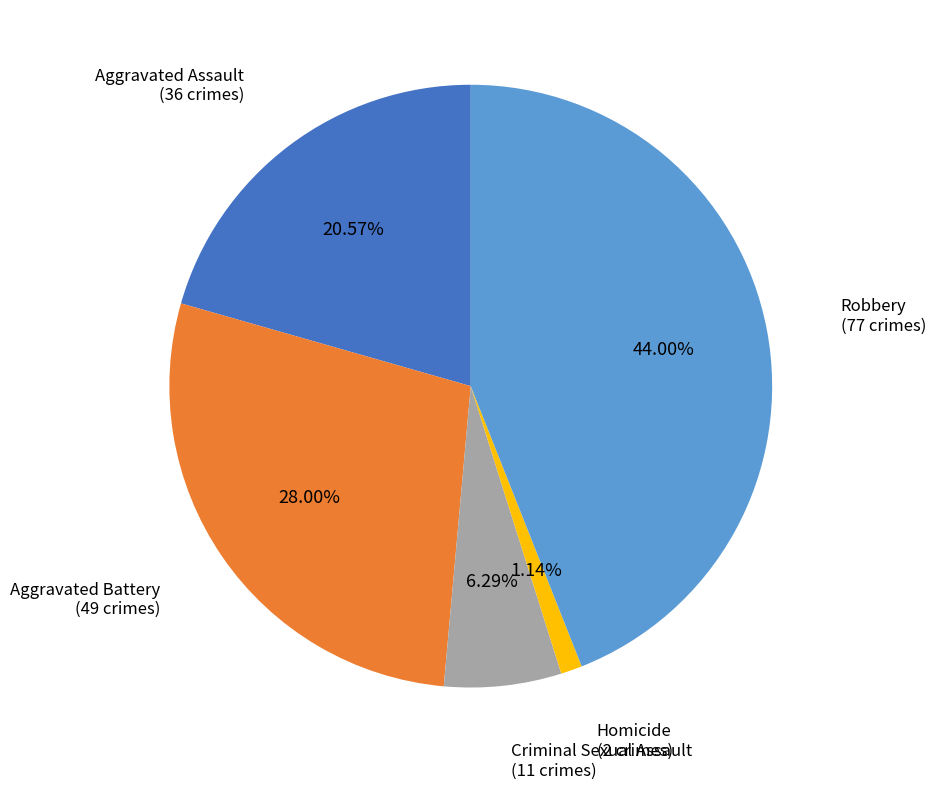

How many slices are in this pie chart?

5